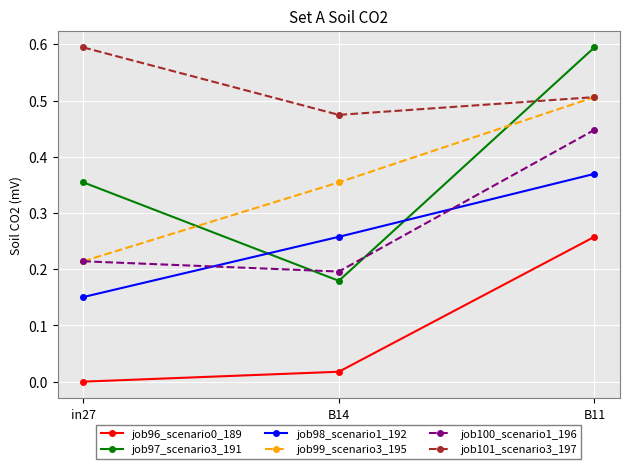

Rank the categories by job98_scenario1_192 value from highest to lowest.

B11, B14, in27